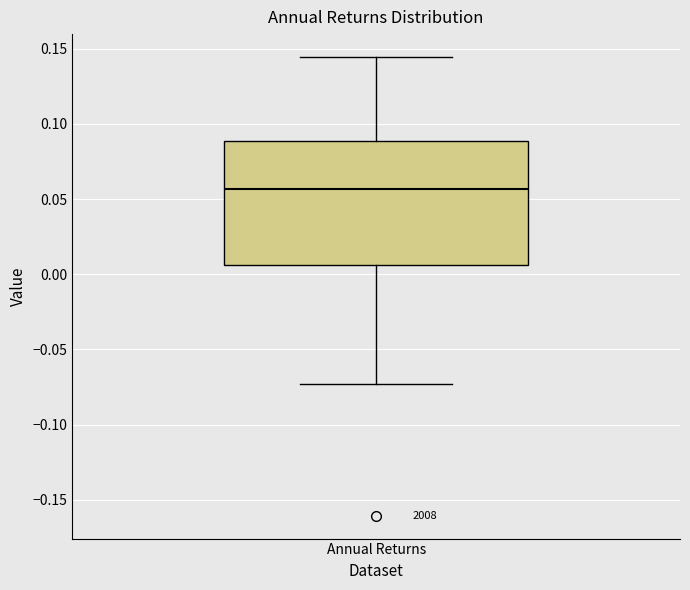

Read this box plot against the y-axis: the position of the median line, the range covered by the box, and the ends of both whiskers. The values are not printed on the chart, so give them approximately, as read against the axis.

median 0.055, box 0.005 to 0.090, whiskers -0.075 to 0.145